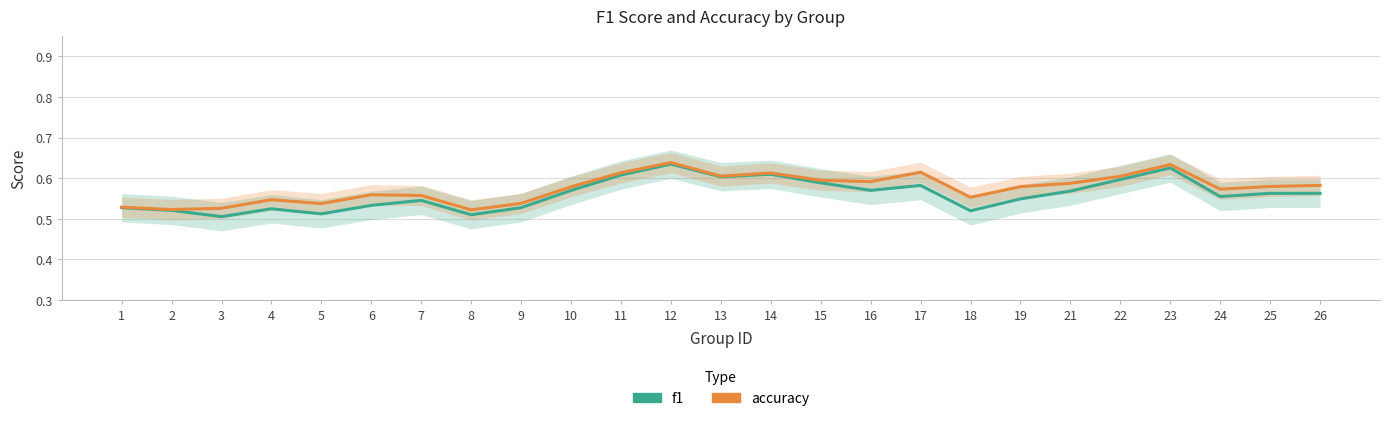

Reading left to right, list all the values displayed in this chart.

f1: 1=0.5	2=0.5	3=0.5	4=0.5	5=0.5	6=0.5	7=0.5	8=0.5	9=0.5	10=0.6	11=0.6	12=0.6	13=0.6	14=0.6	15=0.6	16=0.6	17=0.6	18=0.5	19=0.5	21=0.6	22=0.6	23=0.6	24=0.6	25=0.6	26=0.6
accuracy: 1=0.5	2=0.5	3=0.5	4=0.5	5=0.5	6=0.6	7=0.6	8=0.5	9=0.5	10=0.6	11=0.6	12=0.6	13=0.6	14=0.6	15=0.6	16=0.6	17=0.6	18=0.6	19=0.6	21=0.6	22=0.6	23=0.6	24=0.6	25=0.6	26=0.6